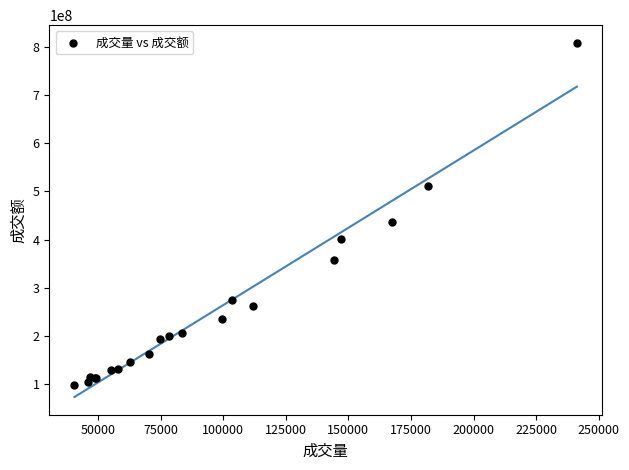

What Y value in the scatter plot is closest to 453353390?

436016835